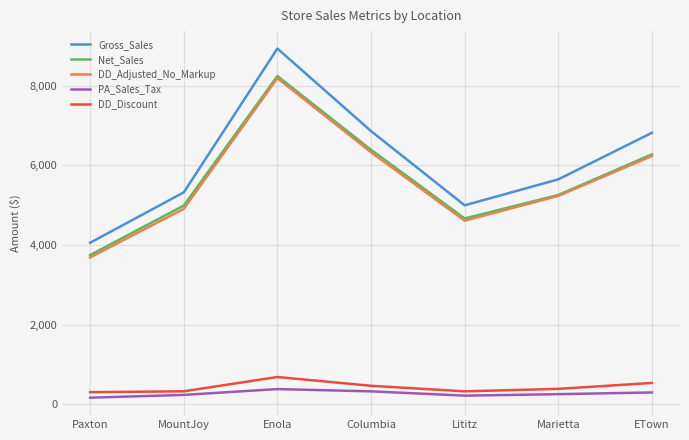

How many distinct data groups are displayed?

5